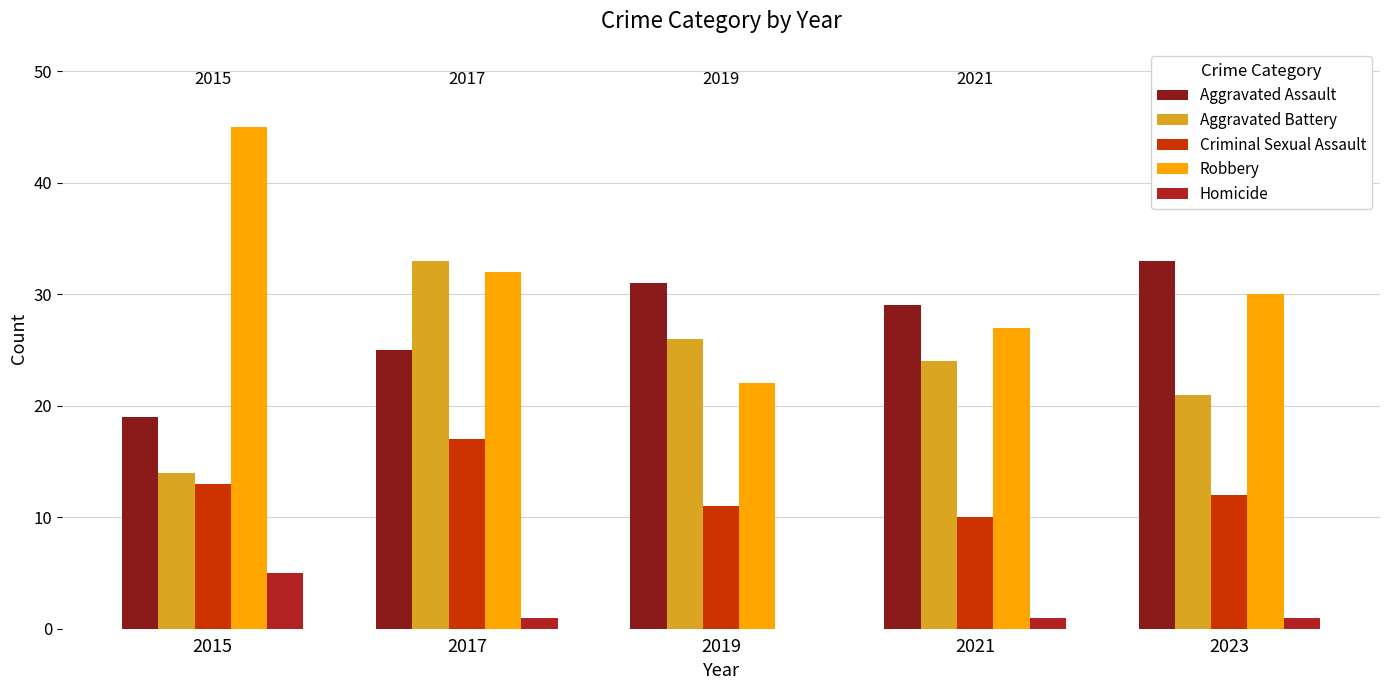

At which label does Criminal Sexual Assault first exceed 12?

2015